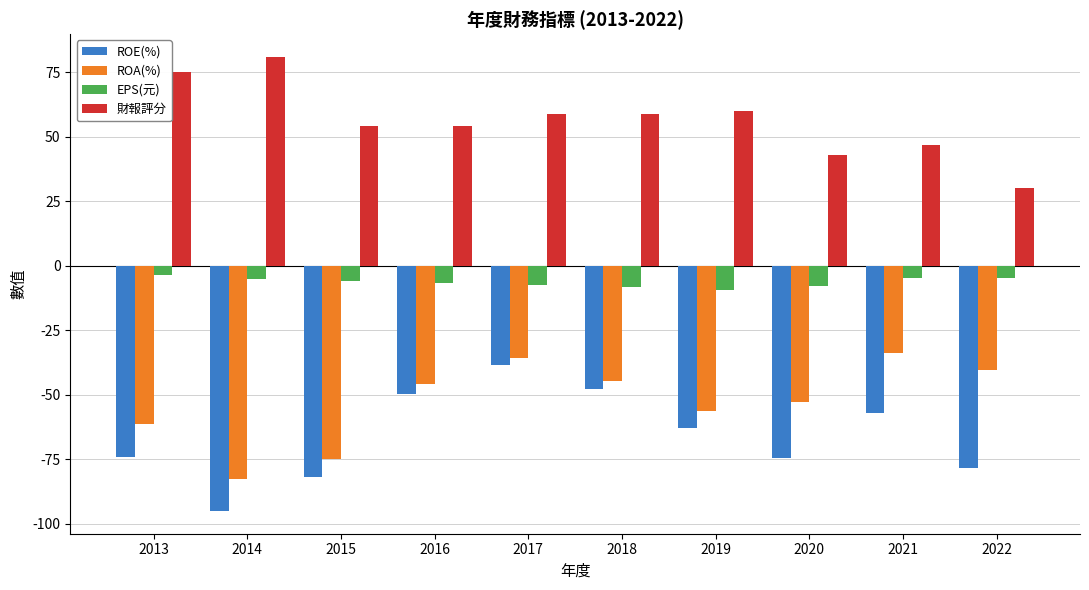

True or false: ROA(%) has a value of -61.4 at 2013.

True